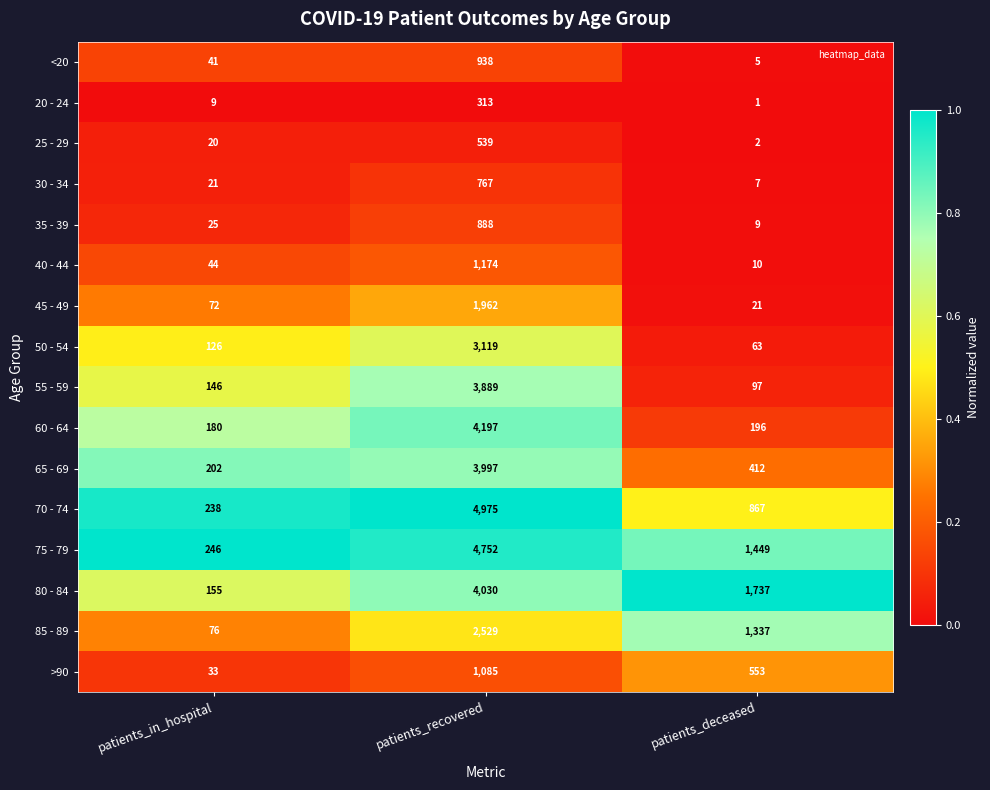

Where does the 70 - 74 series first go above 867?

patients_recovered